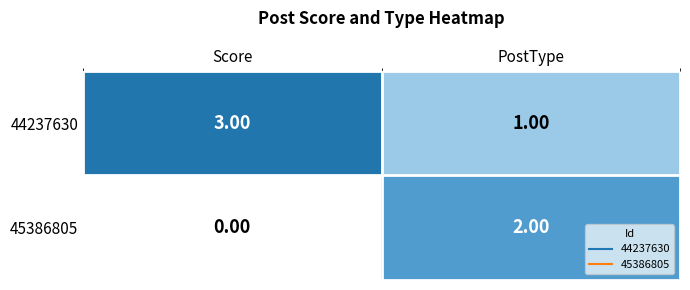

What is the spread (max minus min) of values at Score?

3